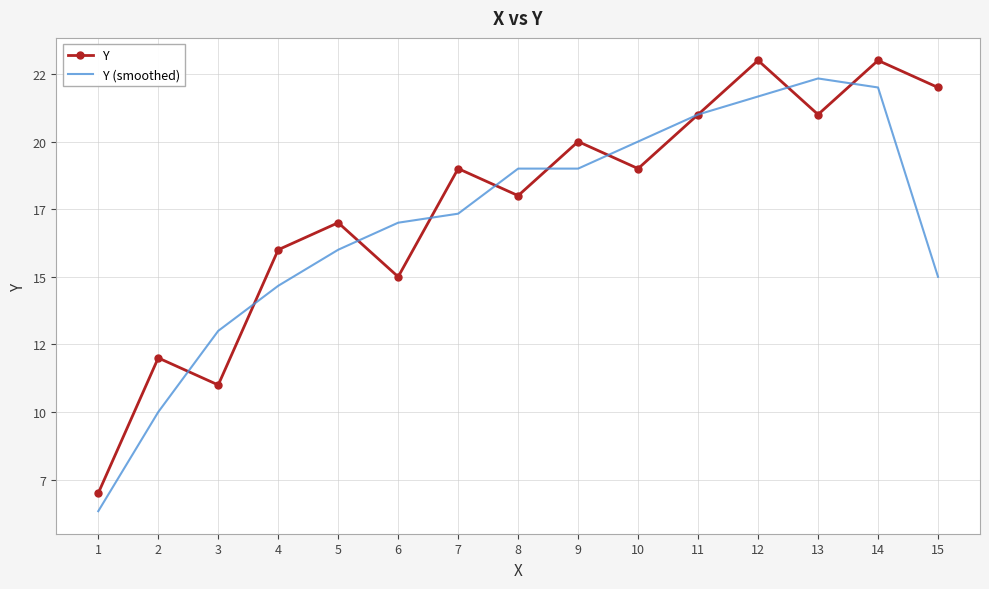

Which series ends up on top after the final intersection of Y (smoothed) and Y?

Y